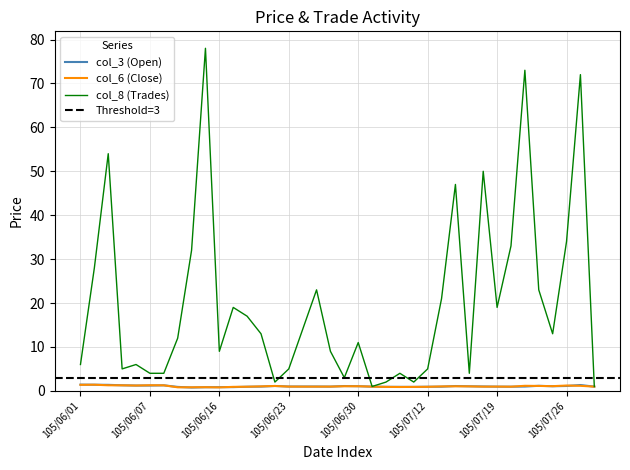

Which series has the widest spread of values?

col_8 (Trades)